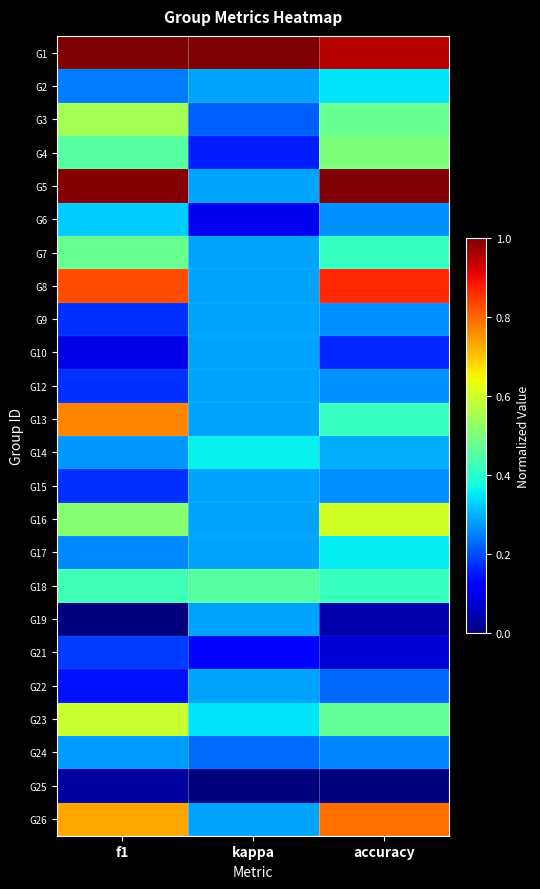

Reading right to left, extract all data points from this chart.

G1: accuracy=1.0	kappa=1.0	f1=1.0
G2: accuracy=0.3	kappa=0.3	f1=0.2
G3: accuracy=0.5	kappa=0.2	f1=0.5
G4: accuracy=0.5	kappa=0.2	f1=0.5
G5: accuracy=1.0	kappa=0.3	f1=1.0
G6: accuracy=0.3	kappa=0.1	f1=0.3
G7: accuracy=0.4	kappa=0.3	f1=0.5
G8: accuracy=0.9	kappa=0.3	f1=0.8
G9: accuracy=0.3	kappa=0.3	f1=0.2
G10: accuracy=0.2	kappa=0.3	f1=0.1
G12: accuracy=0.3	kappa=0.3	f1=0.2
G13: accuracy=0.4	kappa=0.3	f1=0.8
G14: accuracy=0.3	kappa=0.4	f1=0.3
G15: accuracy=0.3	kappa=0.3	f1=0.2
G16: accuracy=0.6	kappa=0.3	f1=0.5
G17: accuracy=0.4	kappa=0.3	f1=0.3
G18: accuracy=0.4	kappa=0.5	f1=0.4
G19: accuracy=0.0	kappa=0.3	f1=0.0
G21: accuracy=0.1	kappa=0.1	f1=0.2
G22: accuracy=0.2	kappa=0.3	f1=0.1
G23: accuracy=0.5	kappa=0.4	f1=0.6
G24: accuracy=0.3	kappa=0.2	f1=0.3
G25: accuracy=0.0	kappa=0.0	f1=0.0
G26: accuracy=0.8	kappa=0.3	f1=0.7